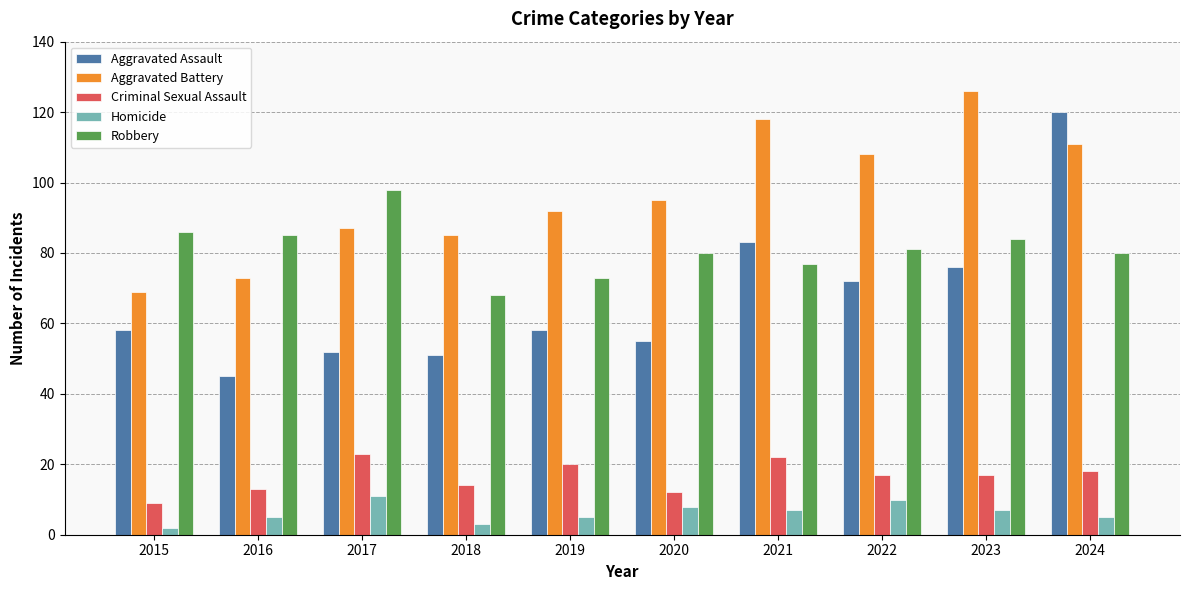

True or false: Aggravated Assault has a value of 103 at 2019.

False